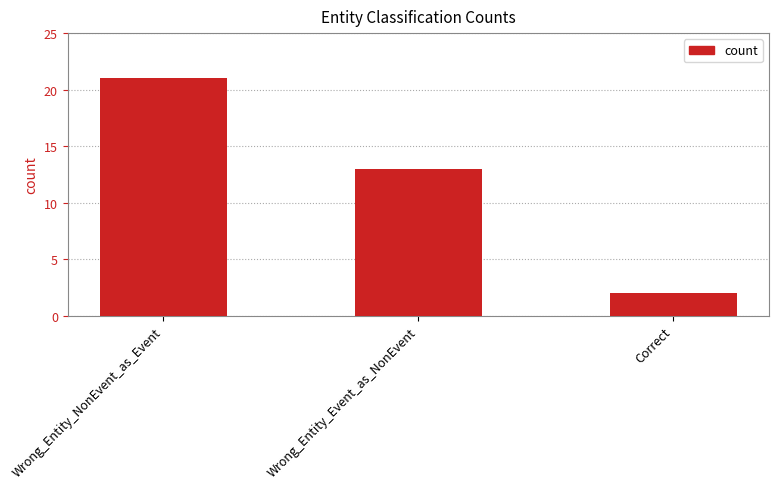

What is the value of the 3rd bar from the left?

2